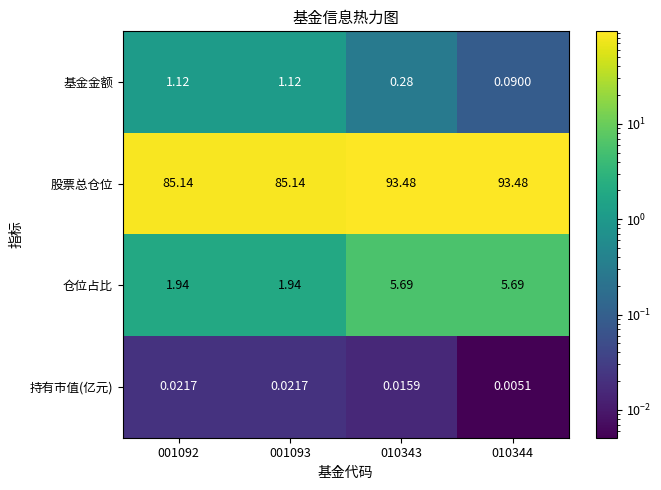

Which series changed the most between 001092 and 010343?

股票总仓位